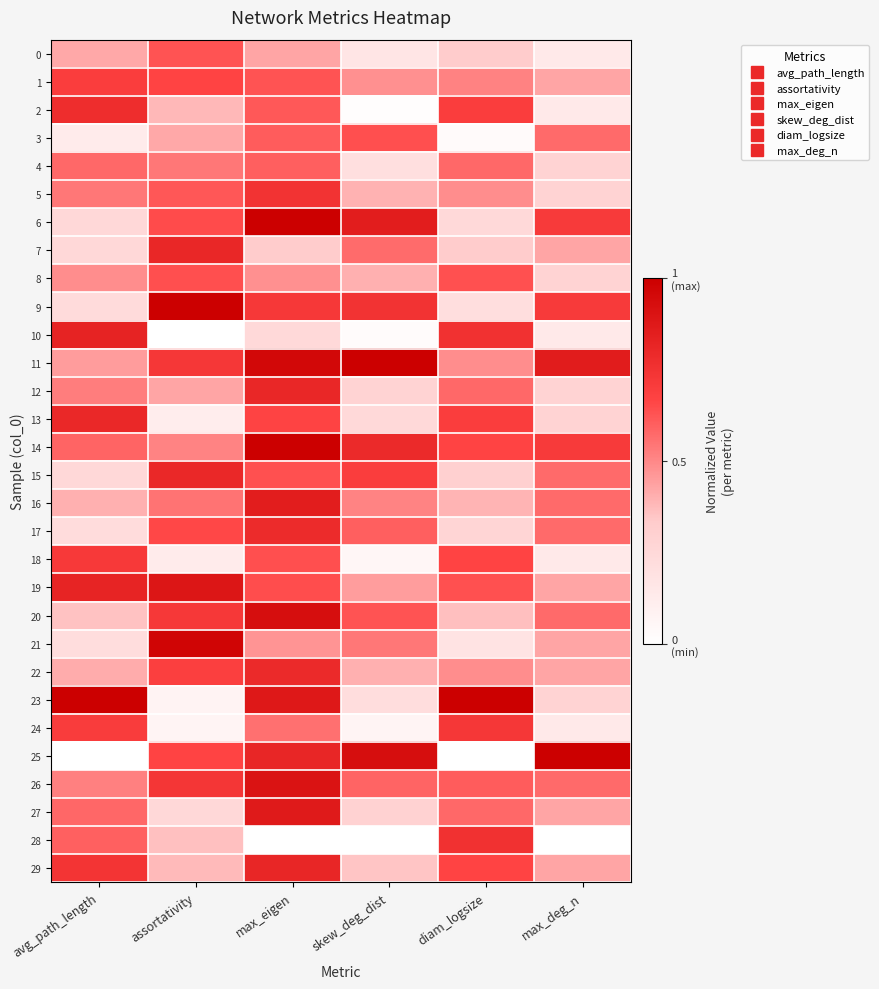

Which series has the largest range (max minus min)?

25